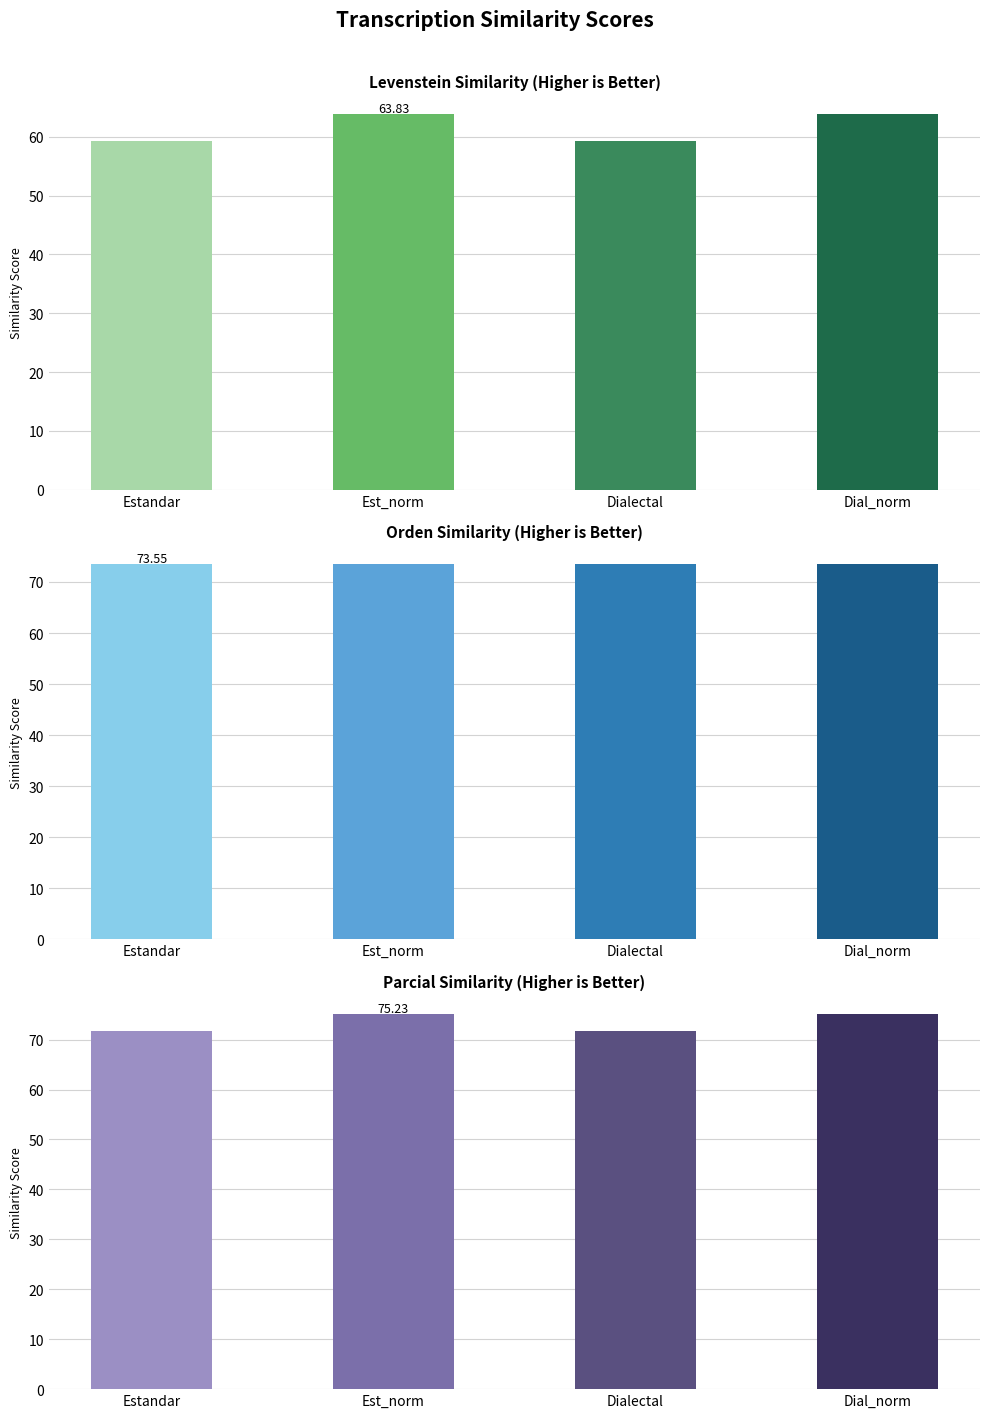

How many values in the Parcial series are below 75?

2